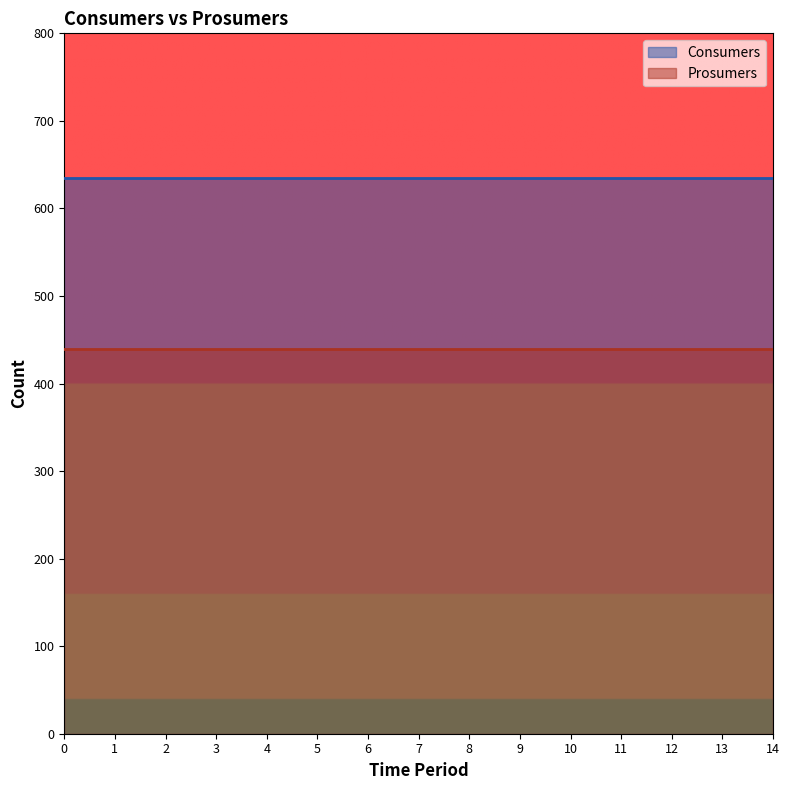

True or false: Consumers and Prosumers cross at least once.

False